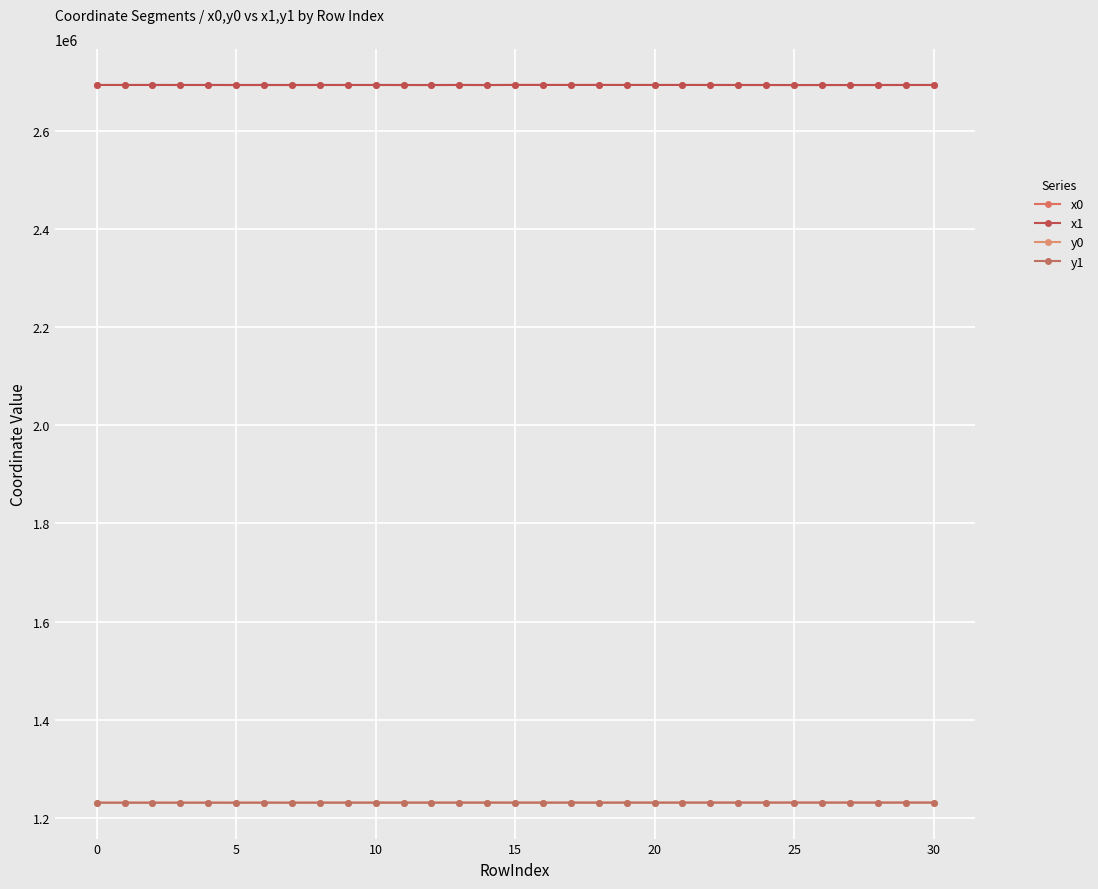

Is this an area chart (filled region under the line)?

No